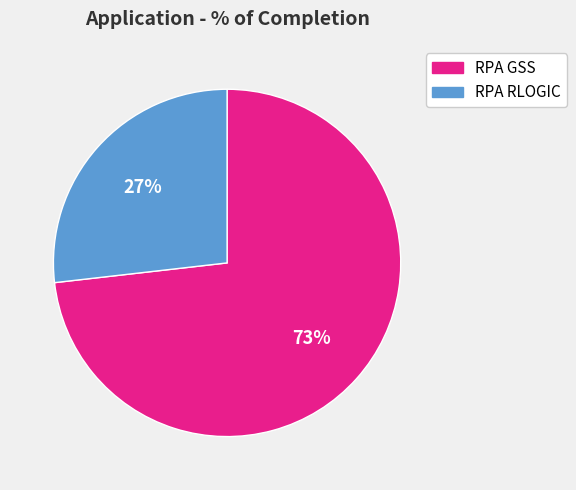

Which slice is the smallest?

RPA RLOGIC